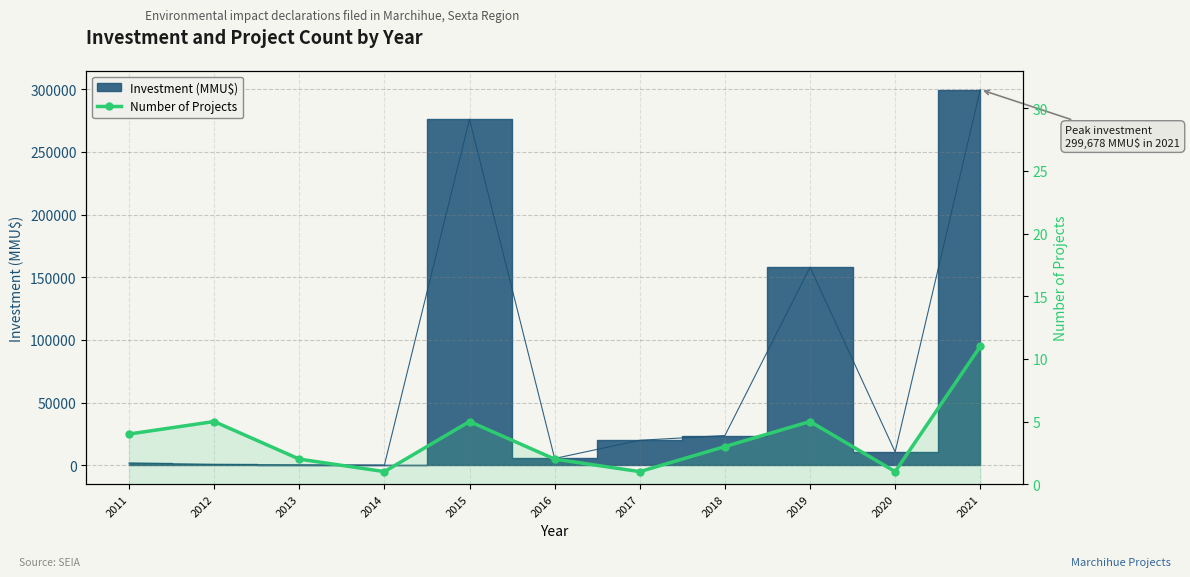

How many values are between 1 and 5?

10